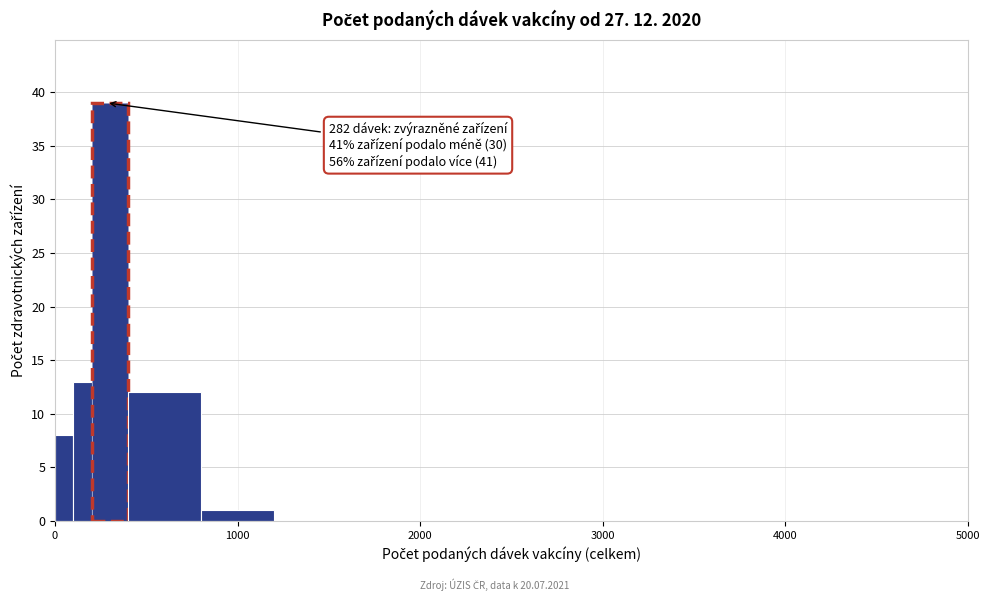

Read against the x-axis, roughly where is the centre of the tallest bar?

300